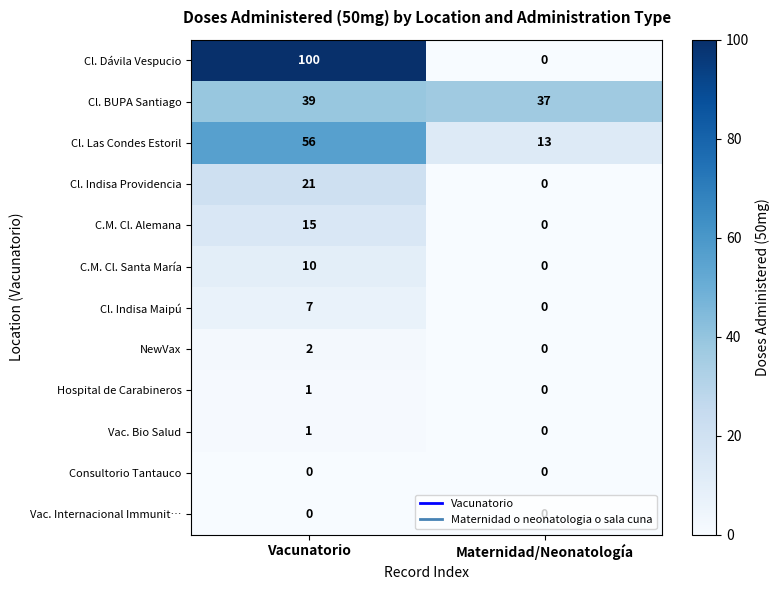

What is the maximum value for C.M. Cl. Santa María?

10